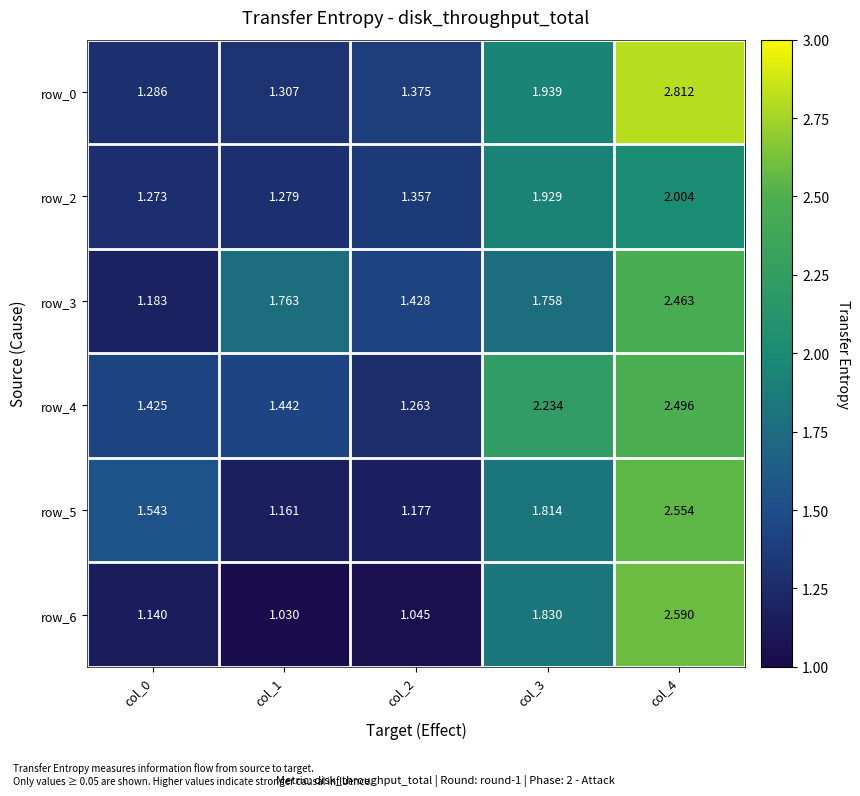

List the labels in order of row_2 value, largest first.

col_4, col_3, col_2, col_1, col_0